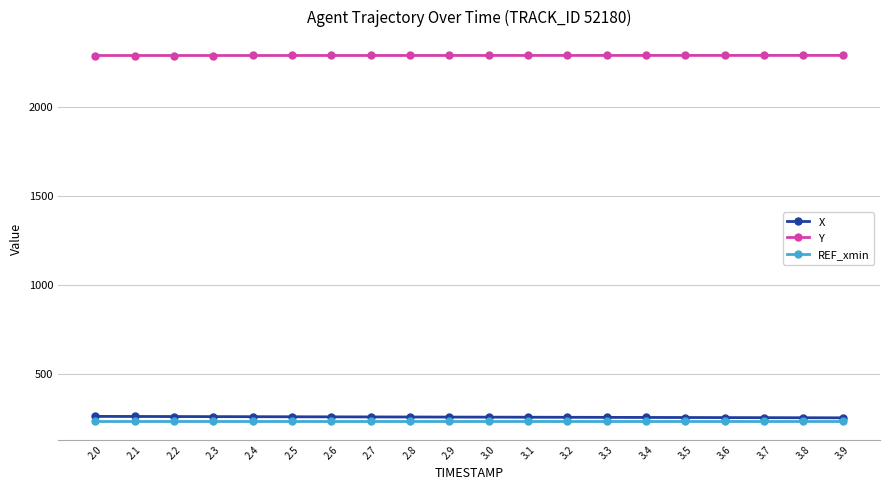

True or false: REF_xmin and Y cross at least once.

False